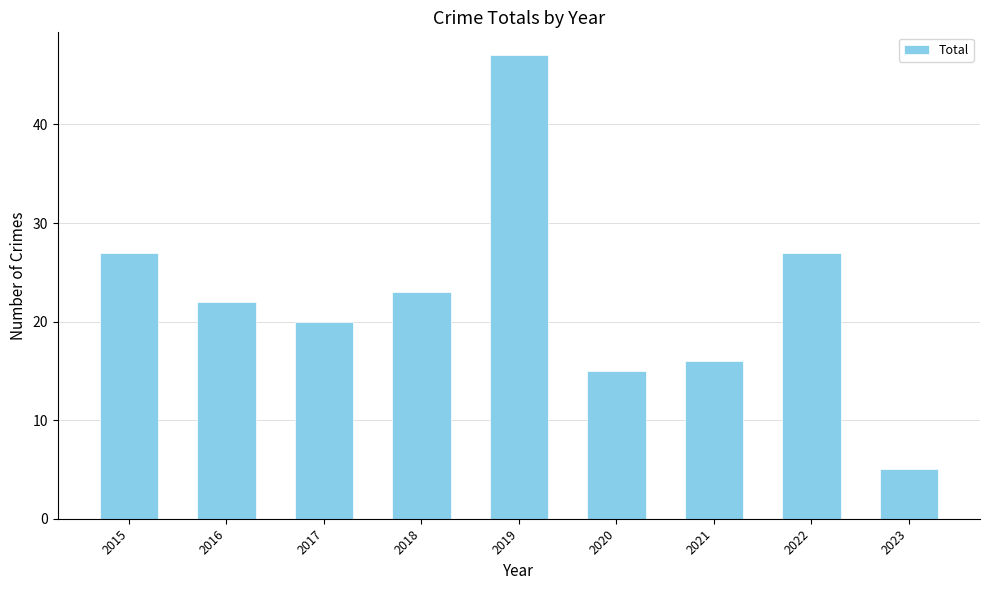

What is the change in value from 2016 to 2018?

+1